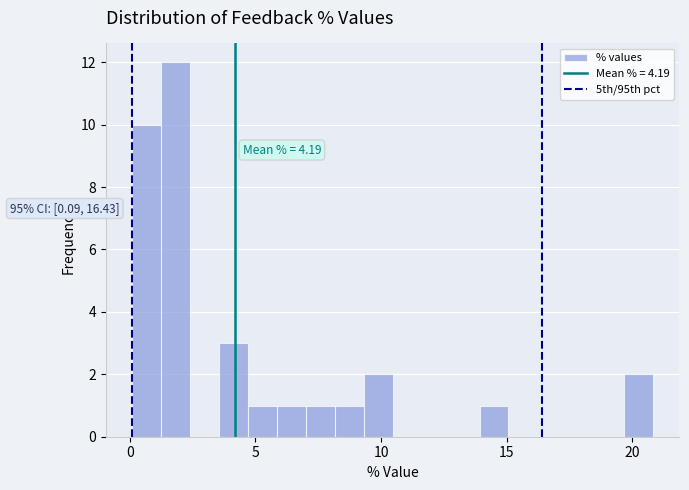

Around what value on the x-axis is the tallest bar? Give the approximate position of its centre, as read against the axis.

2.0